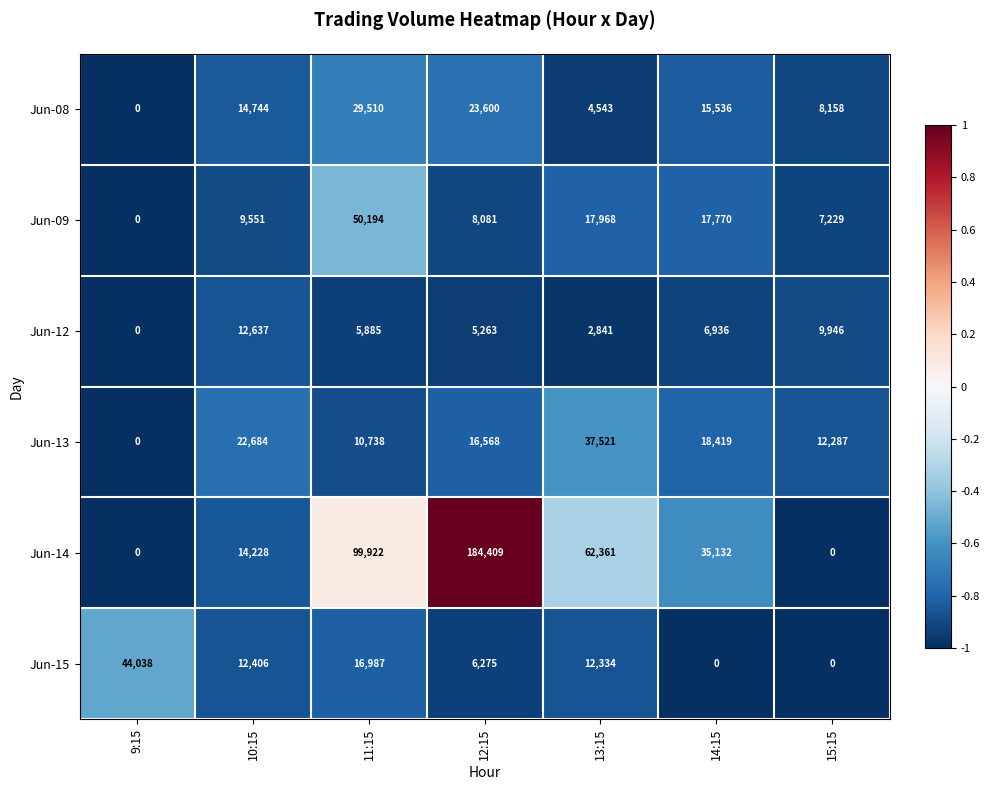

Which series has the widest spread of values?

Jun-14